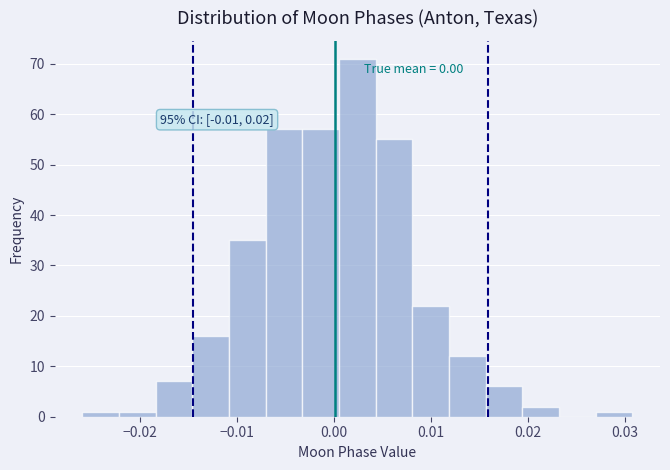

Around what value on the x-axis is the tallest bar? Give the approximate position of its centre, as read against the axis.

0.002